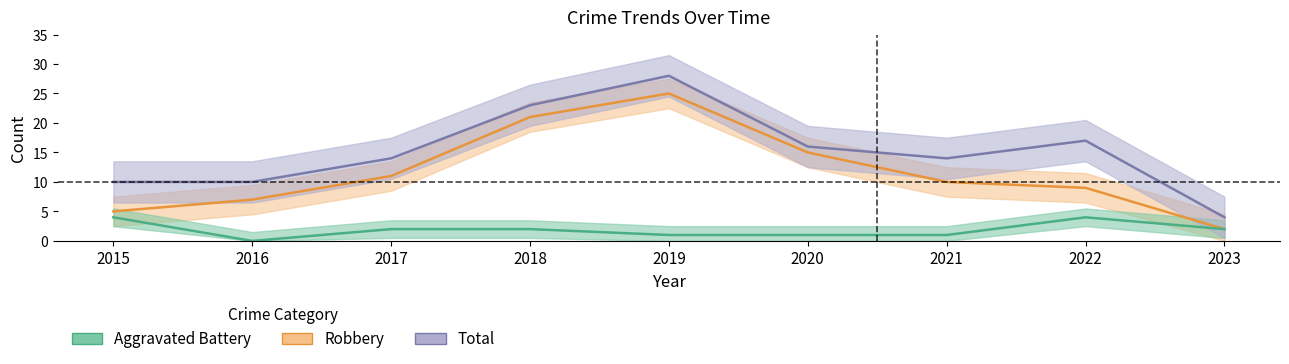

What are all the series names shown in the legend?

Robbery, Aggravated Battery, Total